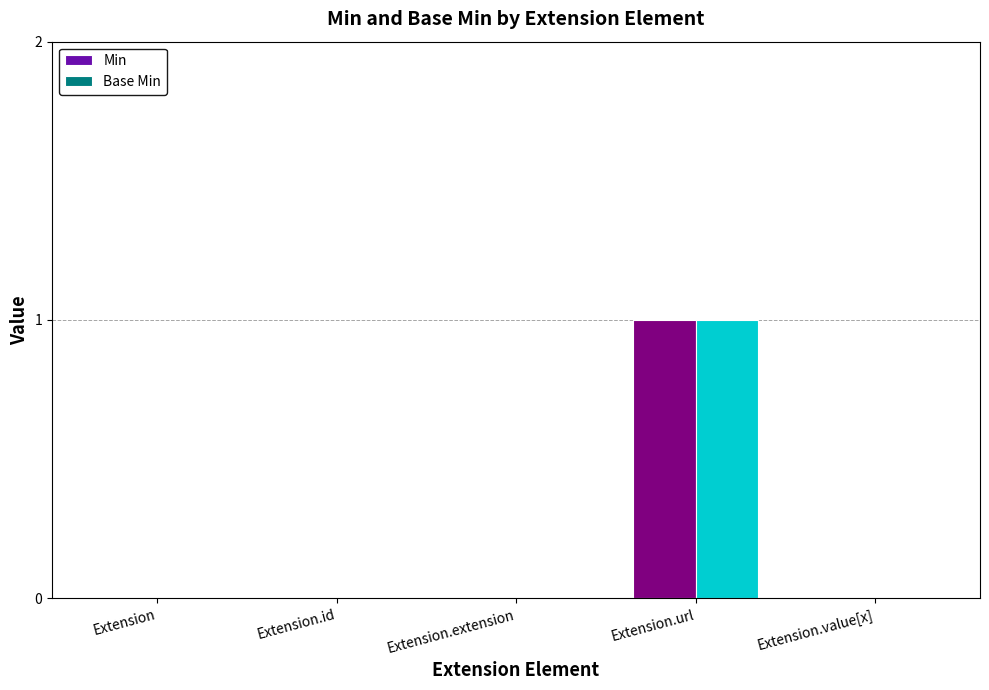

Is it true that Min equals 0 at Extension.value[x]?

True